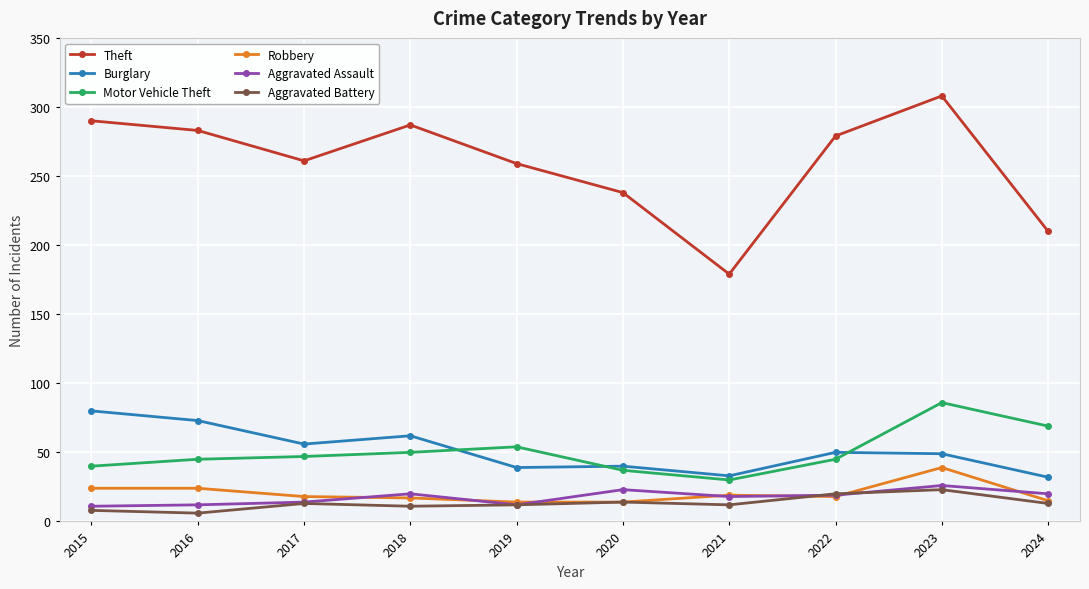

Which label corresponds to the largest value in the chart?

2023